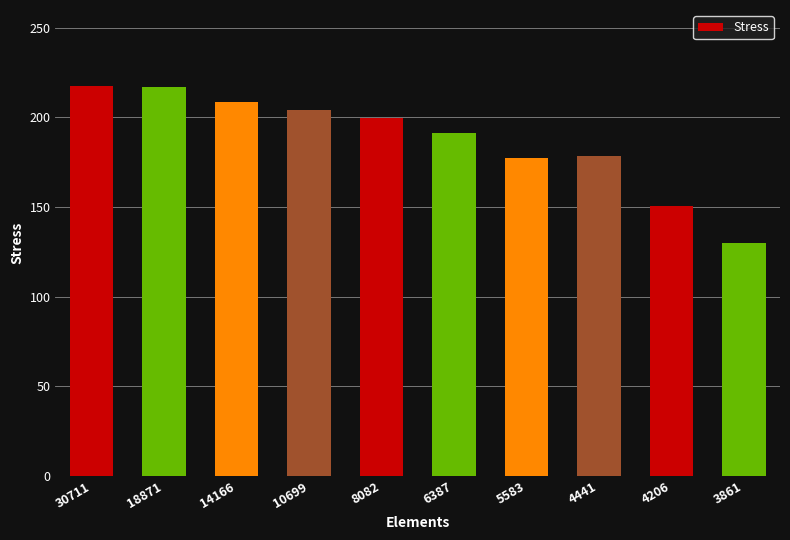

The chart shows a value of 50.3 at 18871. True or false?

False